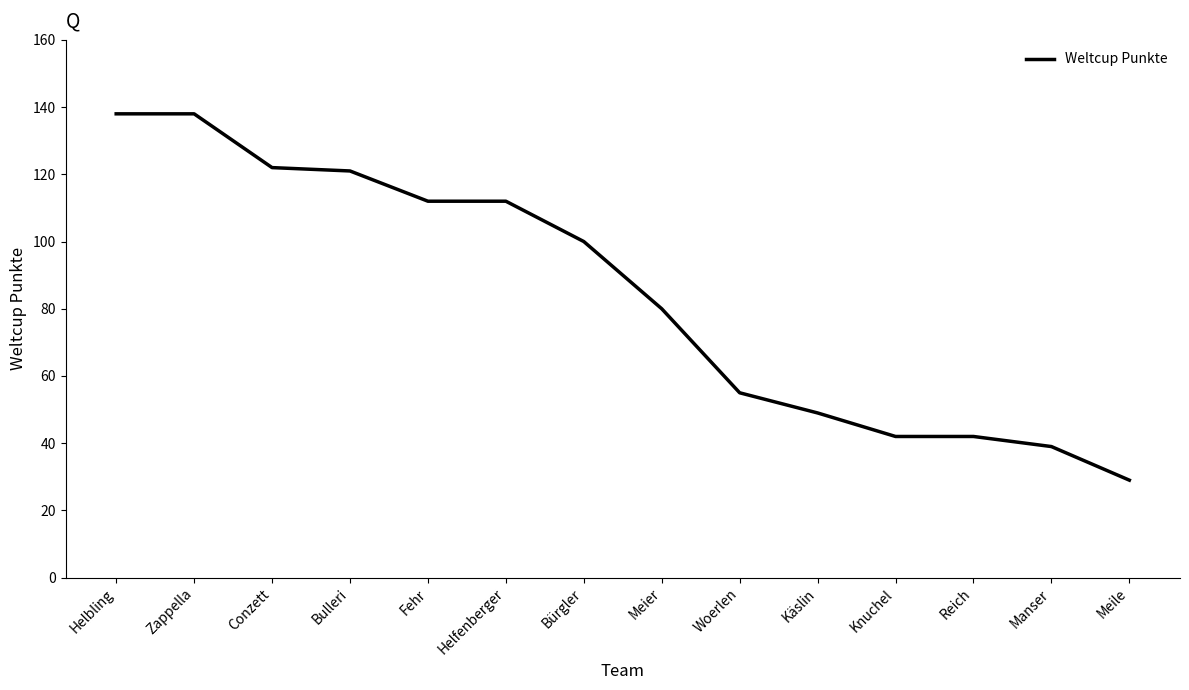

What is the change in value from Bürgler to Reich?

-58